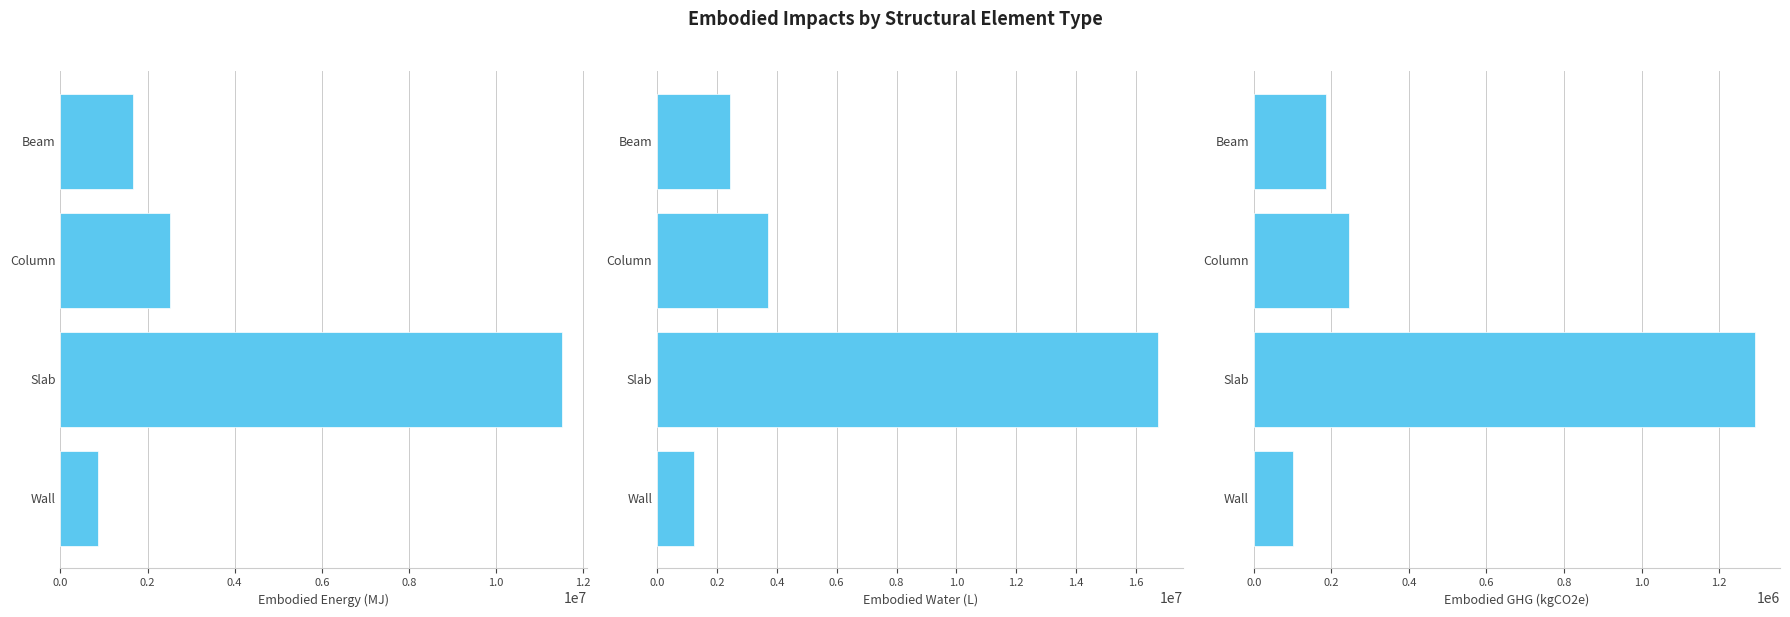

Between Column and Wall, which series saw the biggest shift?

Embodied_Water_(L)